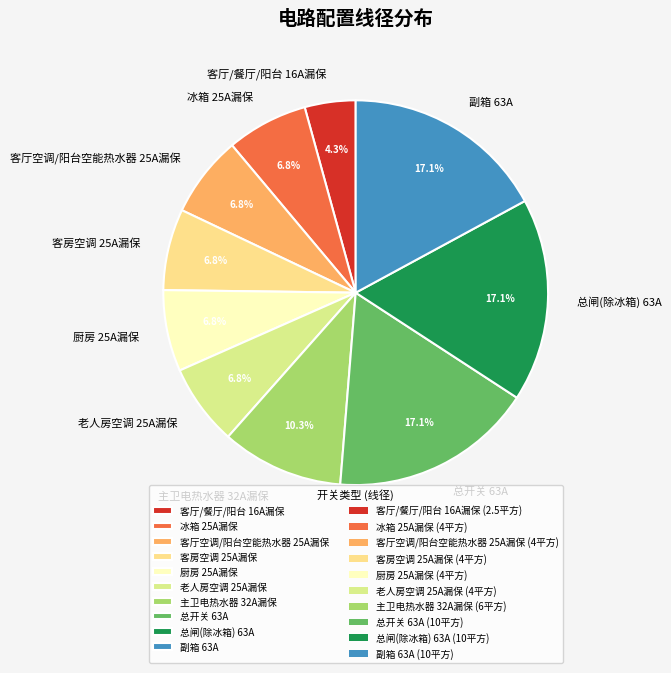

To the nearest percent, what is the combined percentage of 总开关 63A and 冰箱 25A漏保?

24%